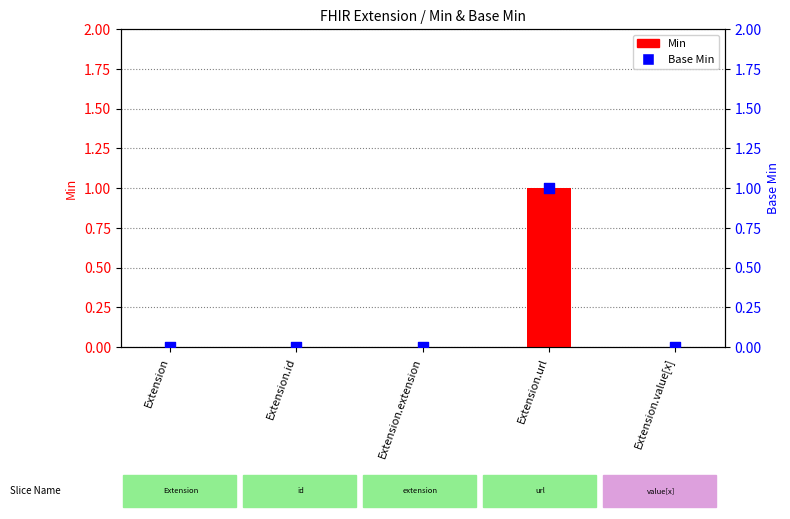

Which series reaches the maximum Y coordinate?

Min